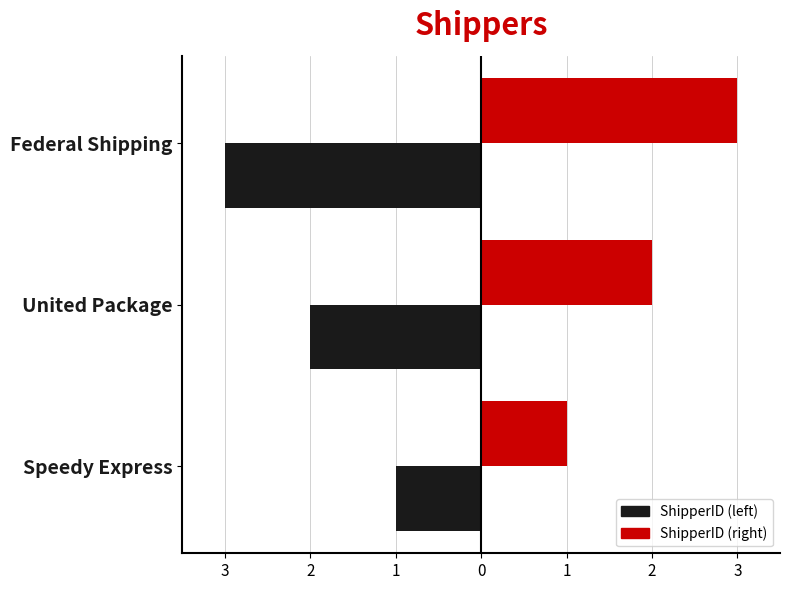

Reading right to left, what are all the values shown in this chart?

ShipperID (left): -3	-2	-1
ShipperID (right): 3	2	1